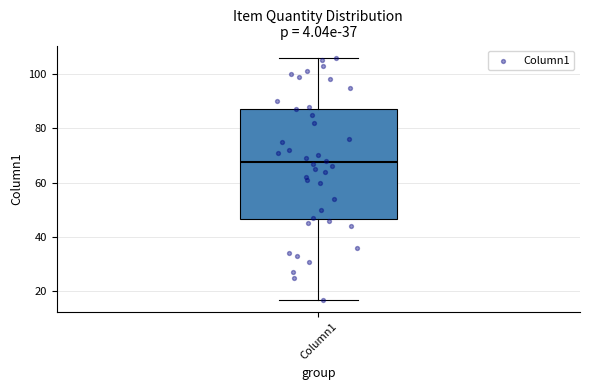

Transcribe this box plot: give where the median line is, the range the box spans, and where the two whiskers end, as read against the y-axis. The values are not printed on the chart, so give them approximately, as read against the axis.

median 68, box 46 to 88, whiskers 18 to 106